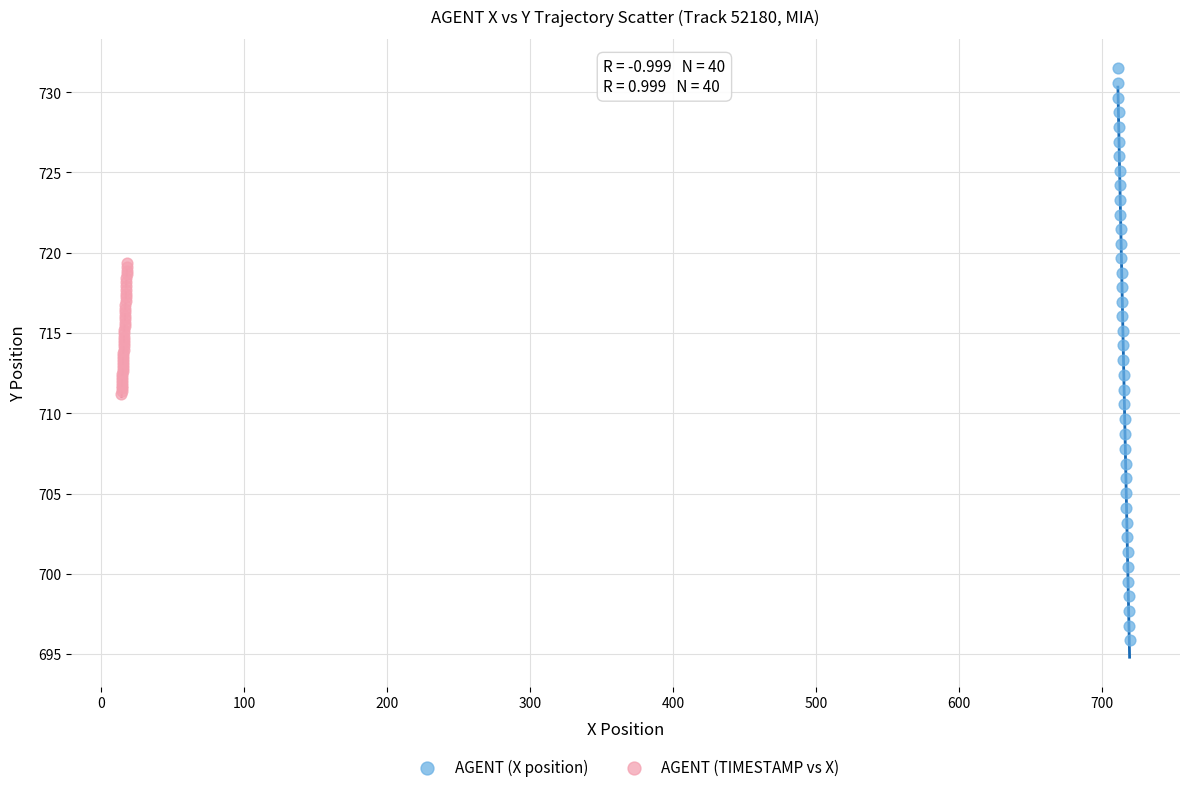

What are all the series names shown in the legend?

AGENT (X position), AGENT (TIMESTAMP vs X)